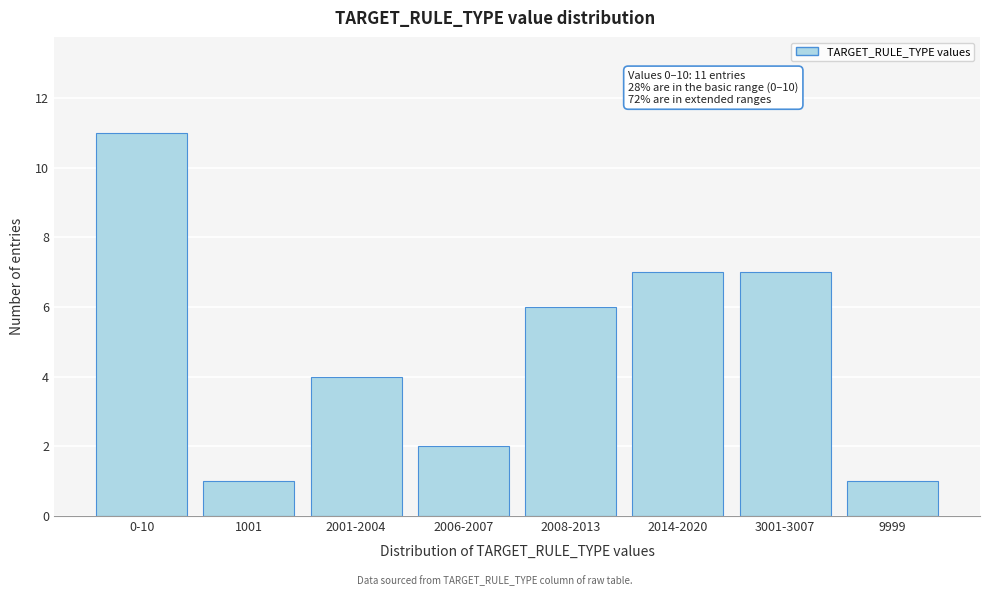

Reading left to right, list all the values displayed in this chart.

0-10=11	1001=1	2001-2004=4	2006-2007=2	2008-2013=6	2014-2020=7	3001-3007=7	9999=1